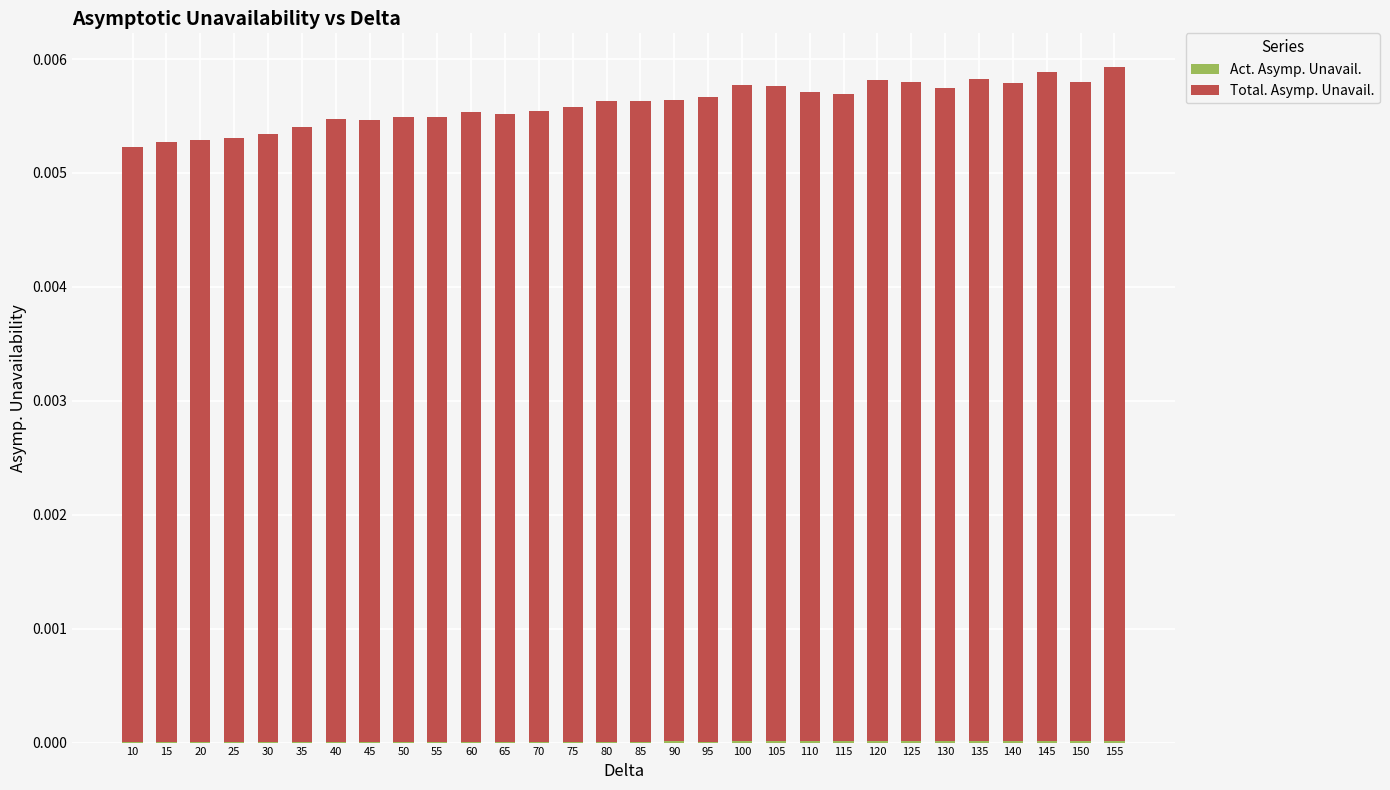

Rank the series by their average value, from lowest to highest.

Act. Asymp. Unavail., Total. Asymp. Unavail.